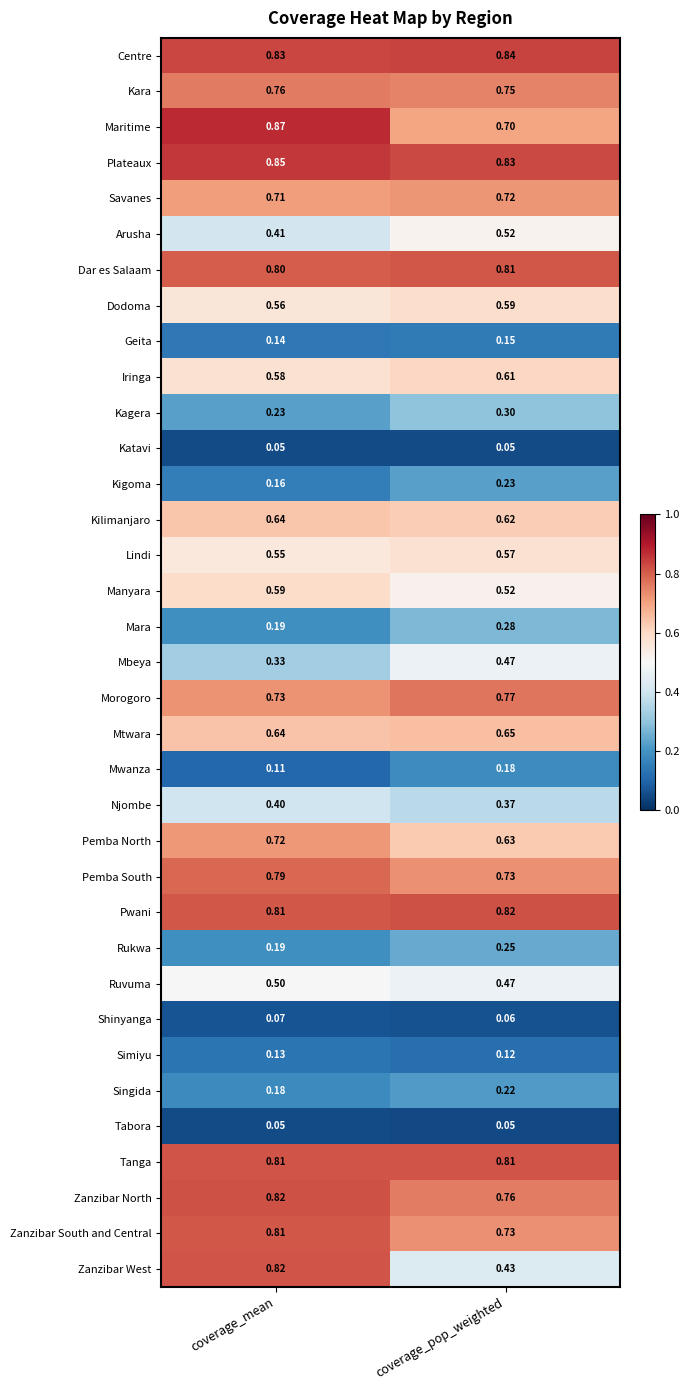

Between coverage_mean and coverage_pop_weighted, which series saw the biggest shift?

Zanzibar West